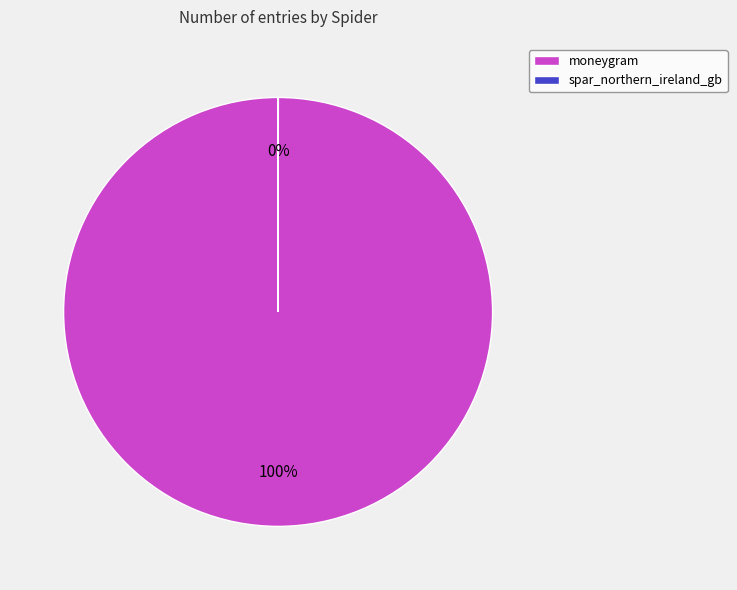

The moneygram slice represents 100% of the pie. True or false?

True